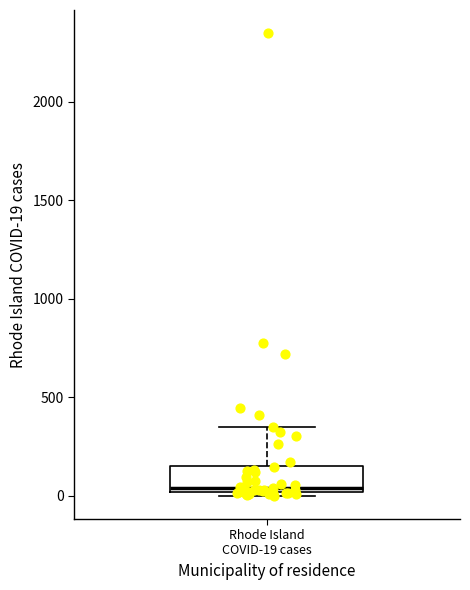

Transcribe this box plot: give where the median line is, the range the box spans, and where the two whiskers end, as read against the y-axis. The values are not printed on the chart, so give them approximately, as read against the axis.

median 50, box 0 to 150, whiskers 0 (just below the box's lower edge) to 350